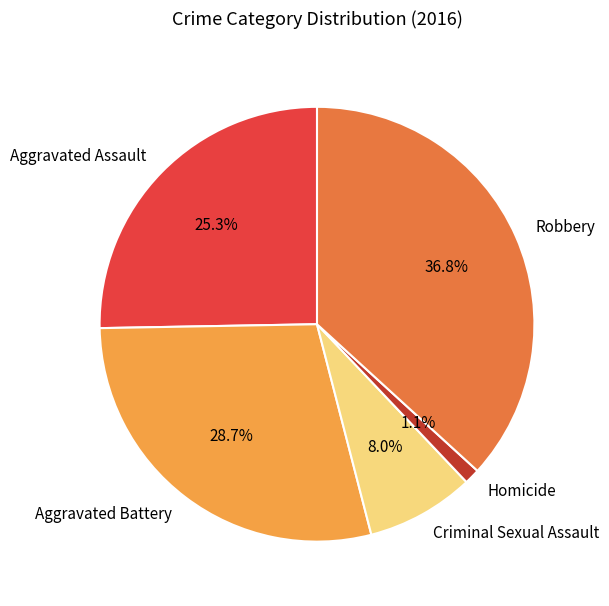

What is the ratio of the value at Robbery to the value at Criminal Sexual Assault?

4.6